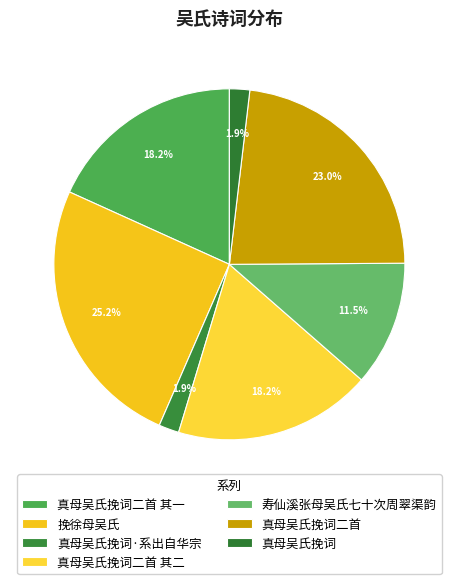

The 真母吴氏挽词二首 其二 slice represents 31% of the pie. True or false?

False